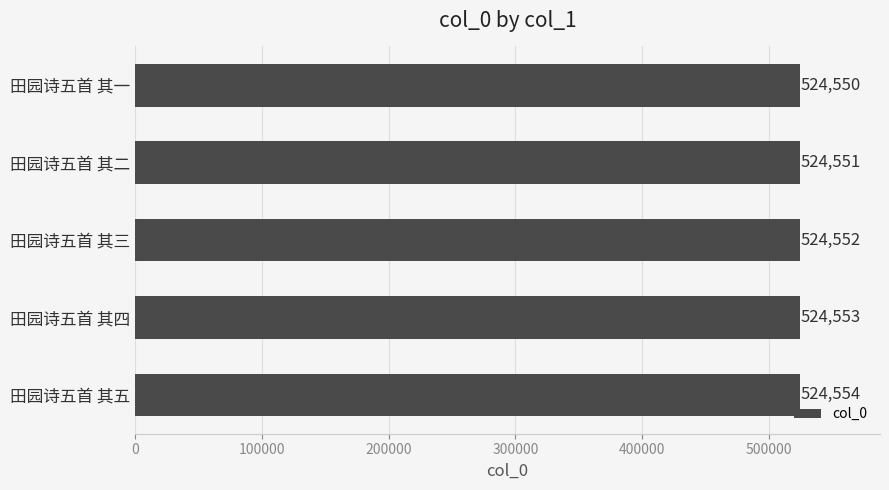

What is the average value?

524552